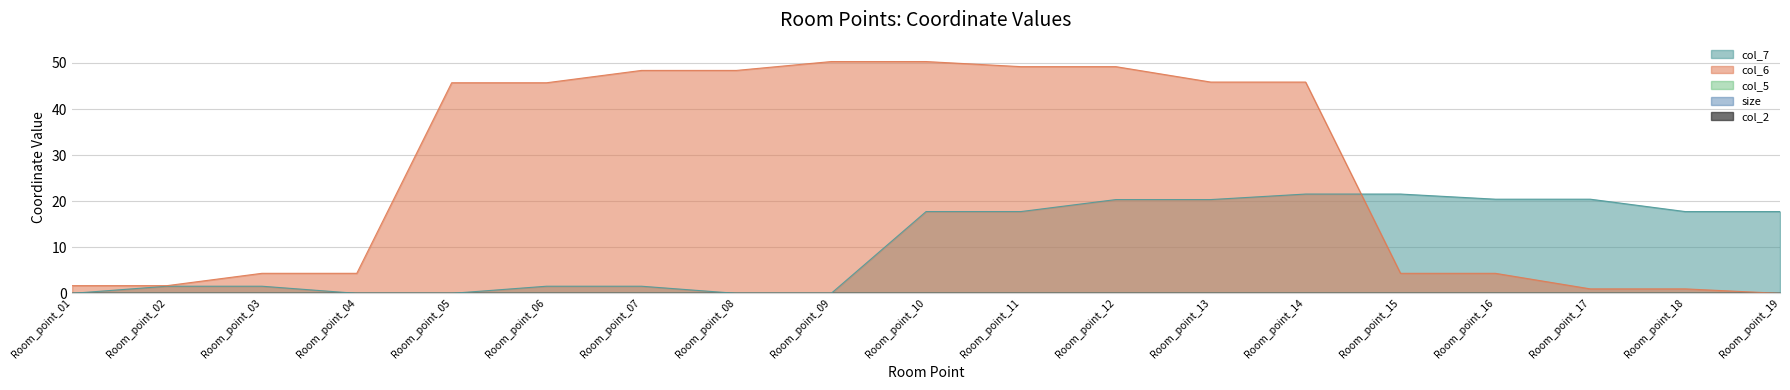

The value of col_2 at Room_point_13 is 0.0. True or false?

True